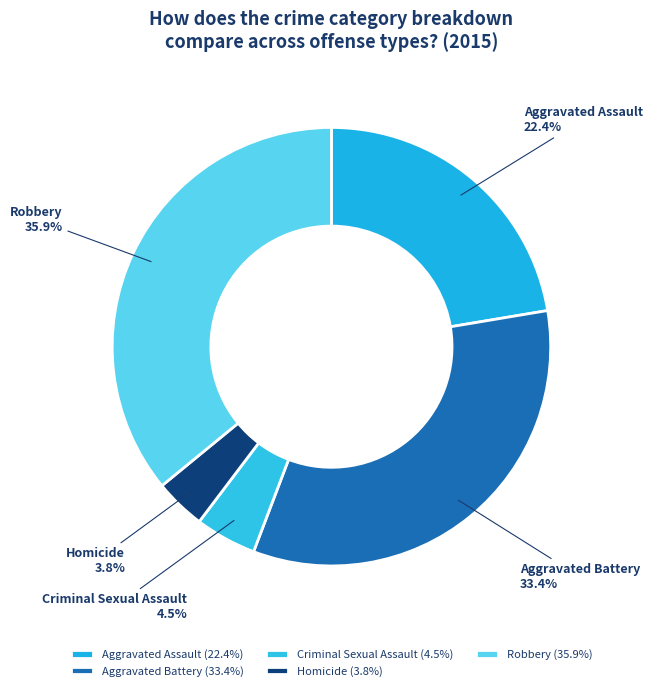

True or false: Aggravated Battery accounts for 33% of the total.

True